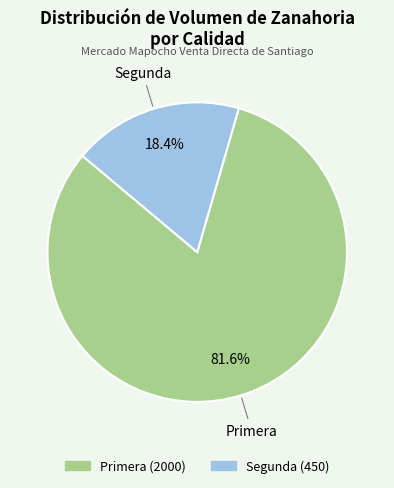

To the nearest percent, what is the difference between the largest and smallest slice percentages?

63%